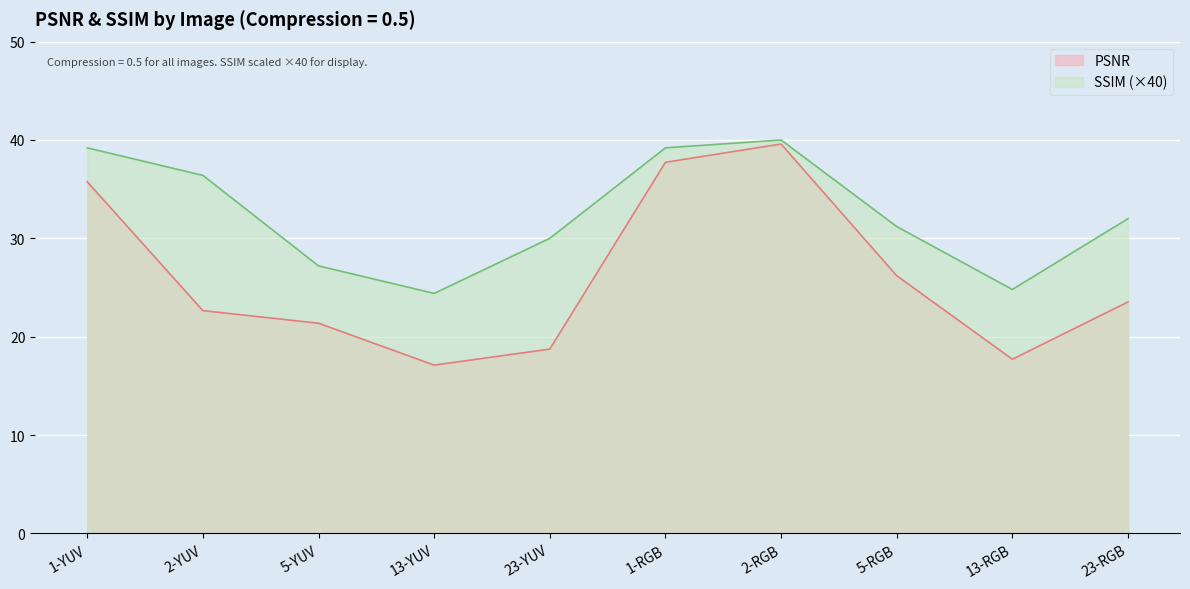

Is it true that SSIM equals 56.6 at 1-YUV?

False